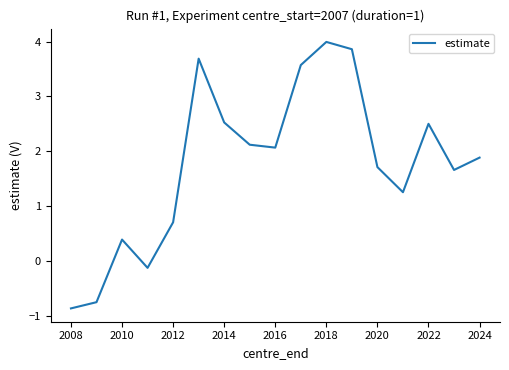

What is the difference between the maximum and minimum values?

4.9